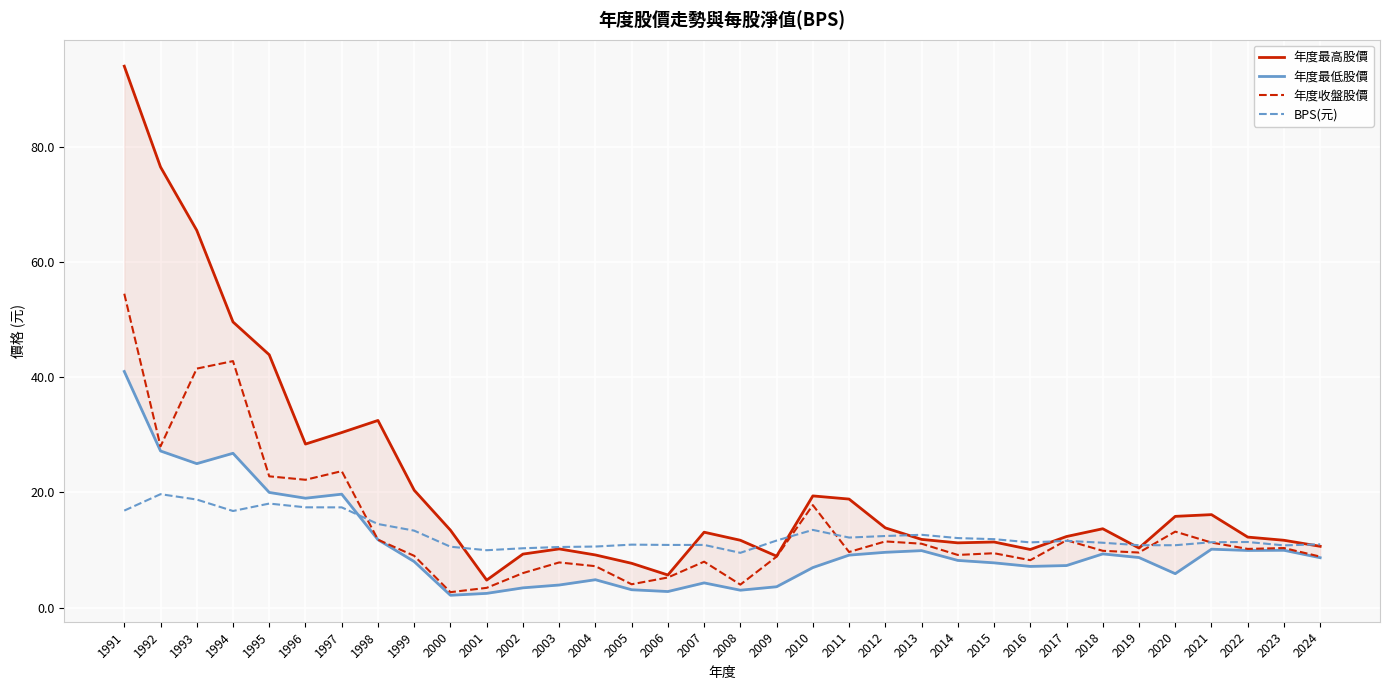

The value of 年度最高股價 at 2014 is 16.2. True or false?

False